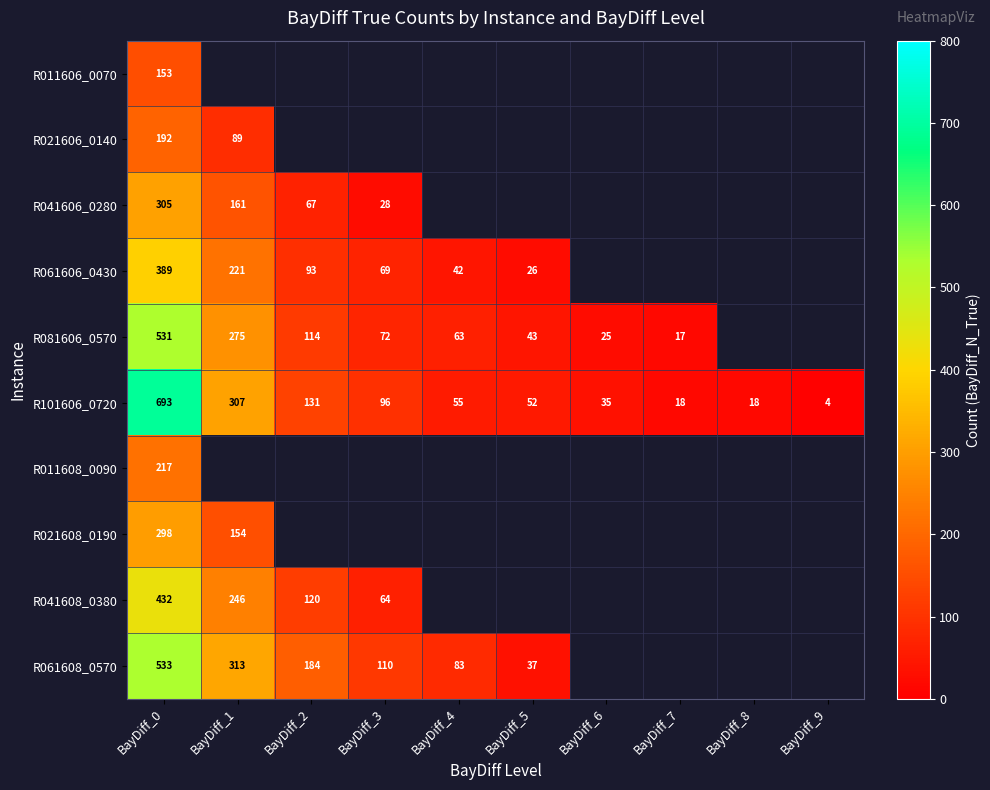

The value of R061608_0570 at BayDiff_2 is 269. True or false?

False